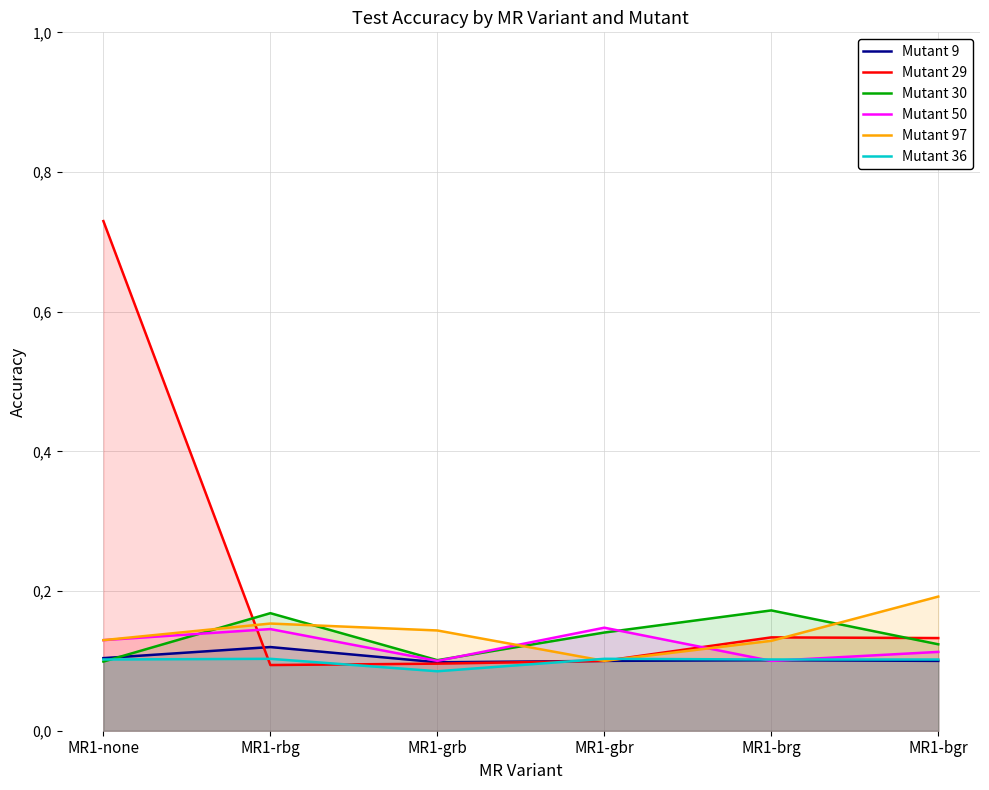

List the labels in order of Mutant 97 value, largest first.

MR1-bgr, MR1-rbg, MR1-grb, MR1-none, MR1-brg, MR1-gbr